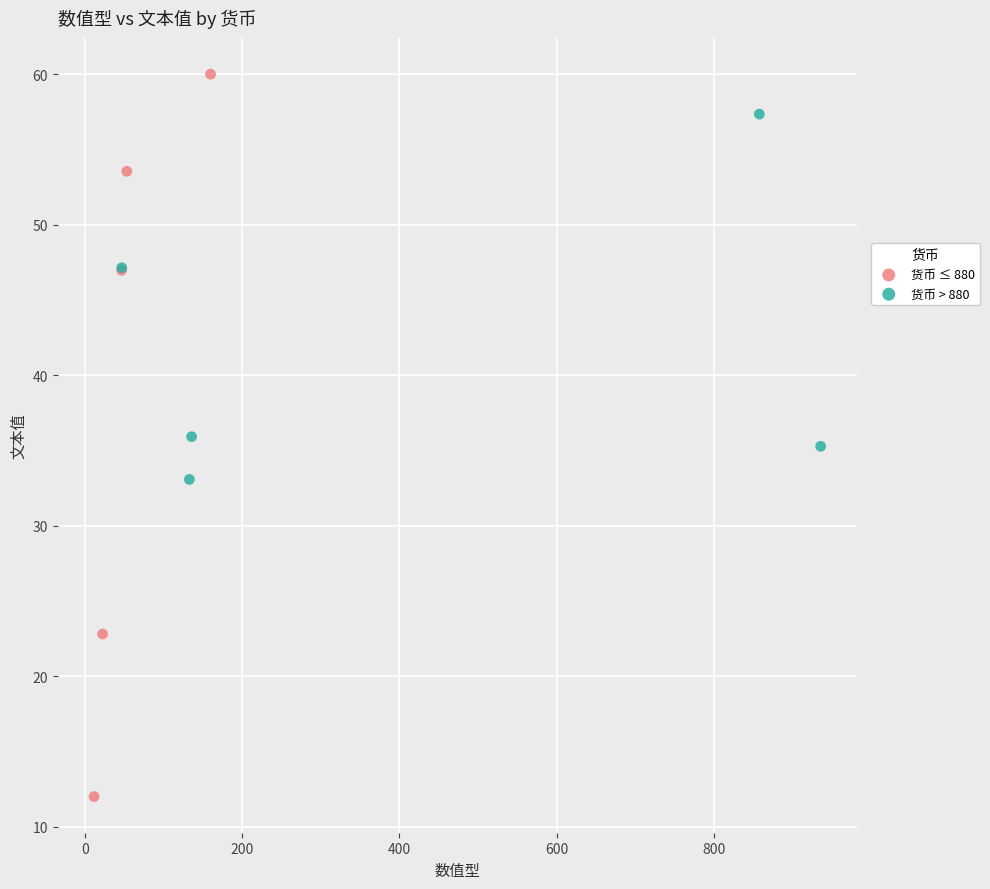

Which series has the widest spread of Y values?

货币 ≤ 880